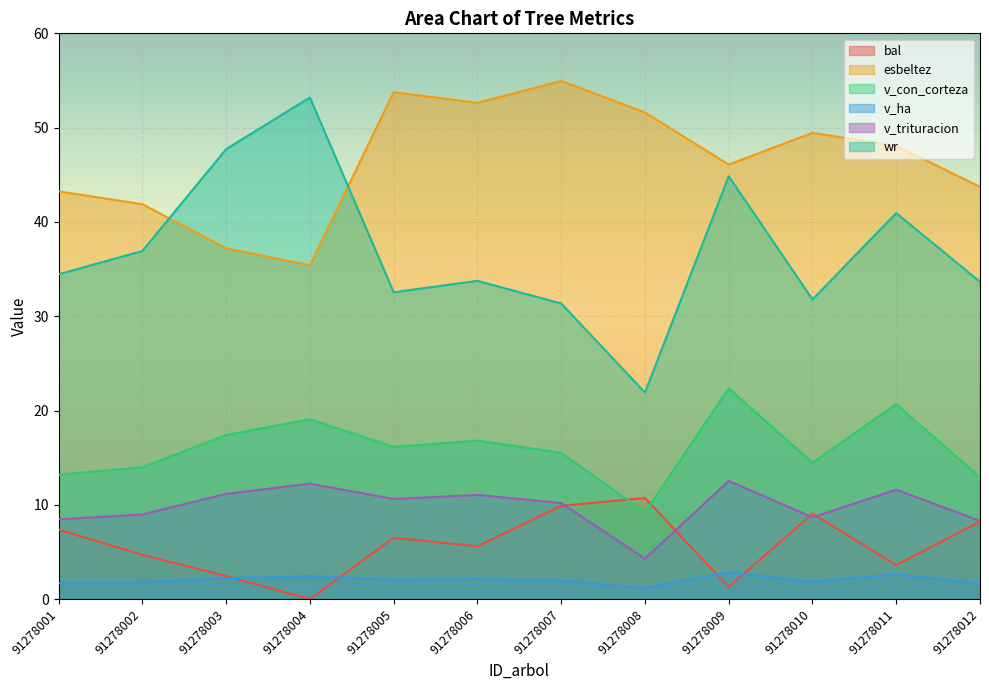

What is the average value of the v_trituracion series?

9.8